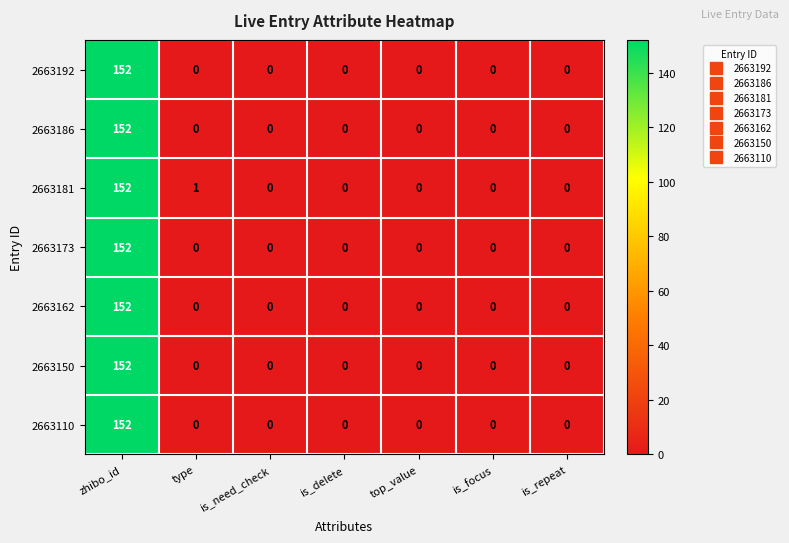

At which category is the sum across all series the highest?

zhibo_id